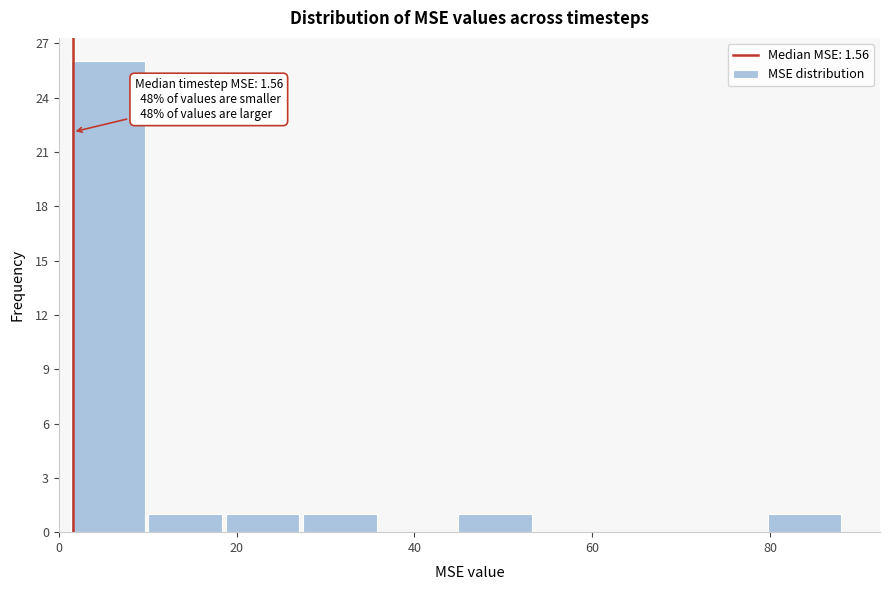

Over which range of the x-axis is the bar tallest?

2 to 10